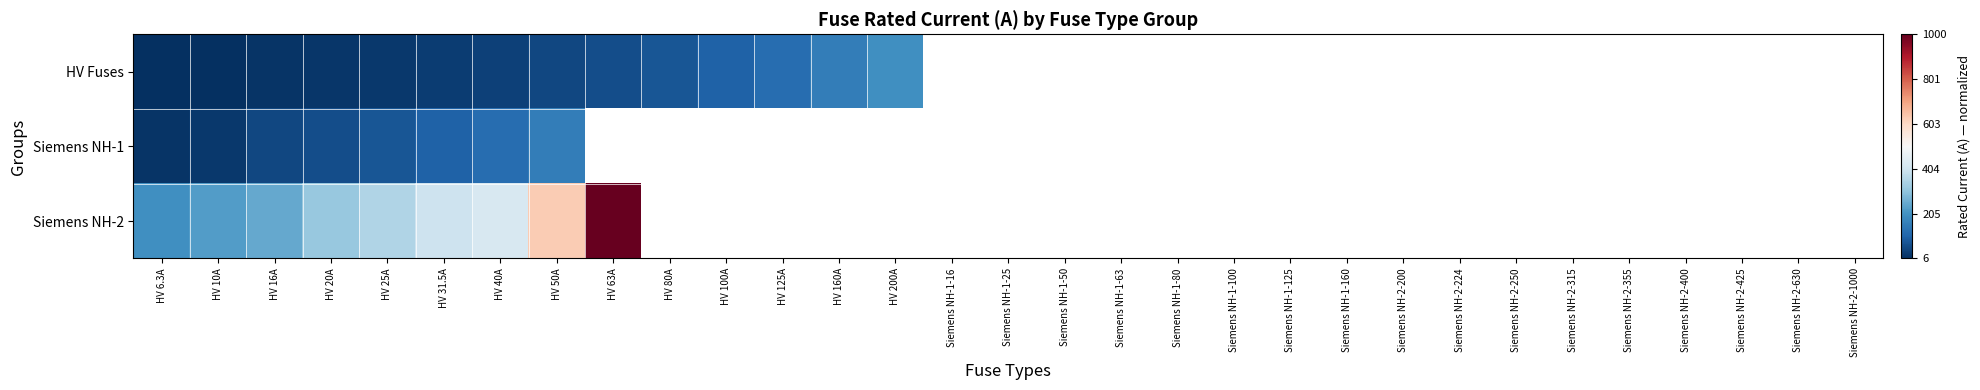

Rank the series by their average value, from lowest to highest.

HV Fuses, Siemens NH-1, Siemens NH-2